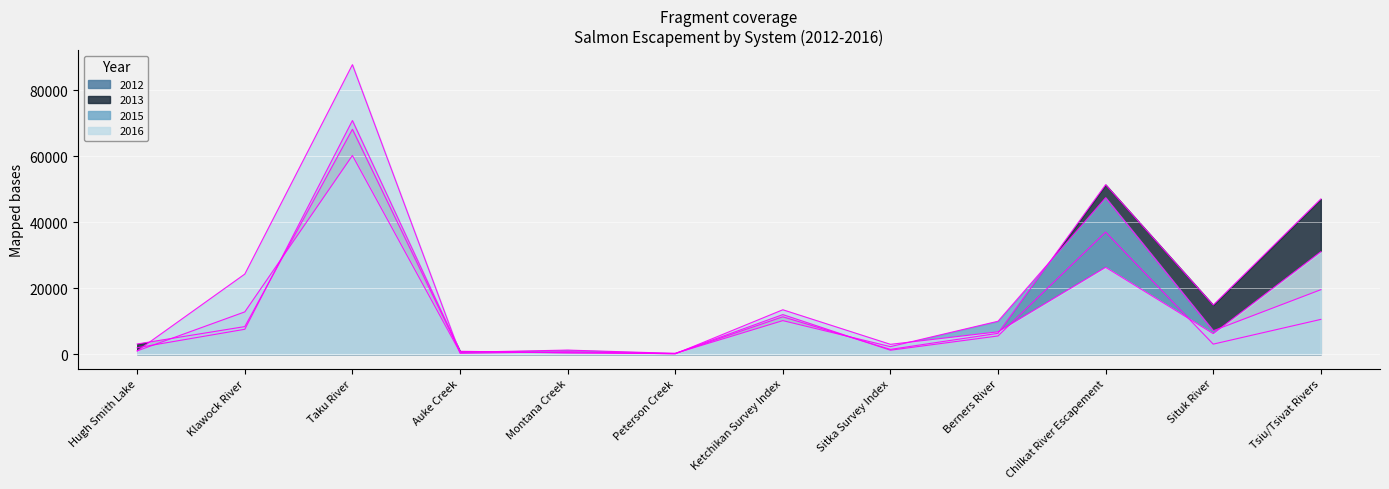

What is the label of the 3rd point from the left?

Taku River